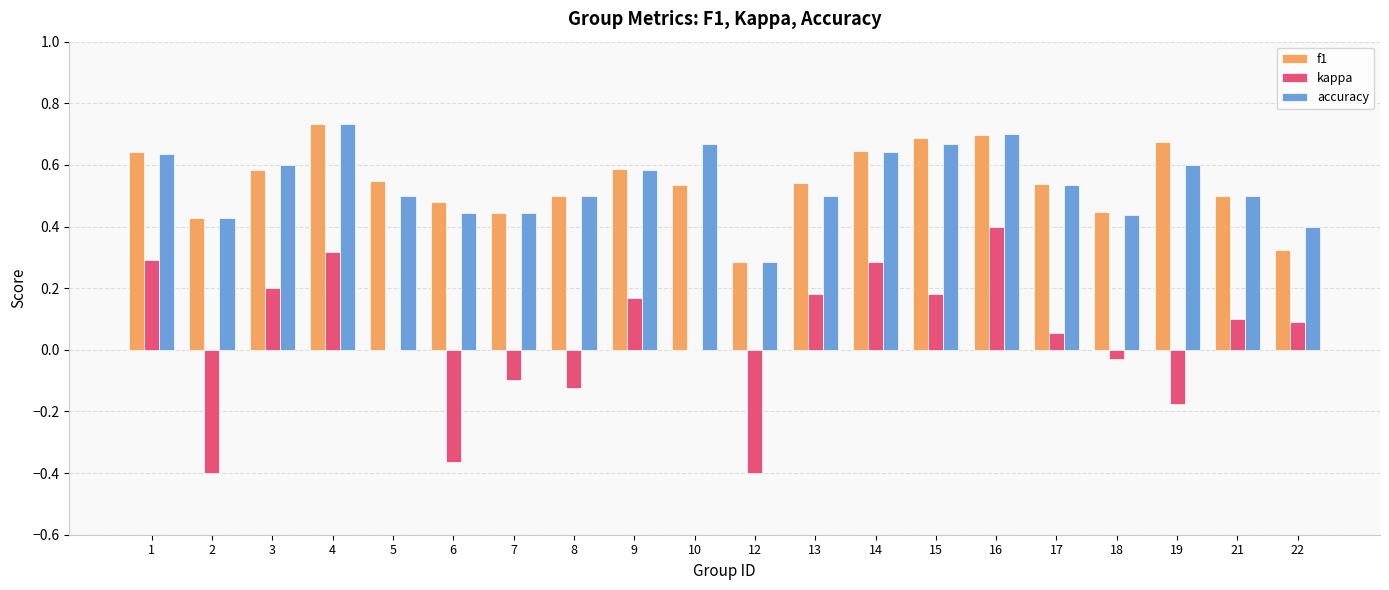

At which label does accuracy reach its peak?

4